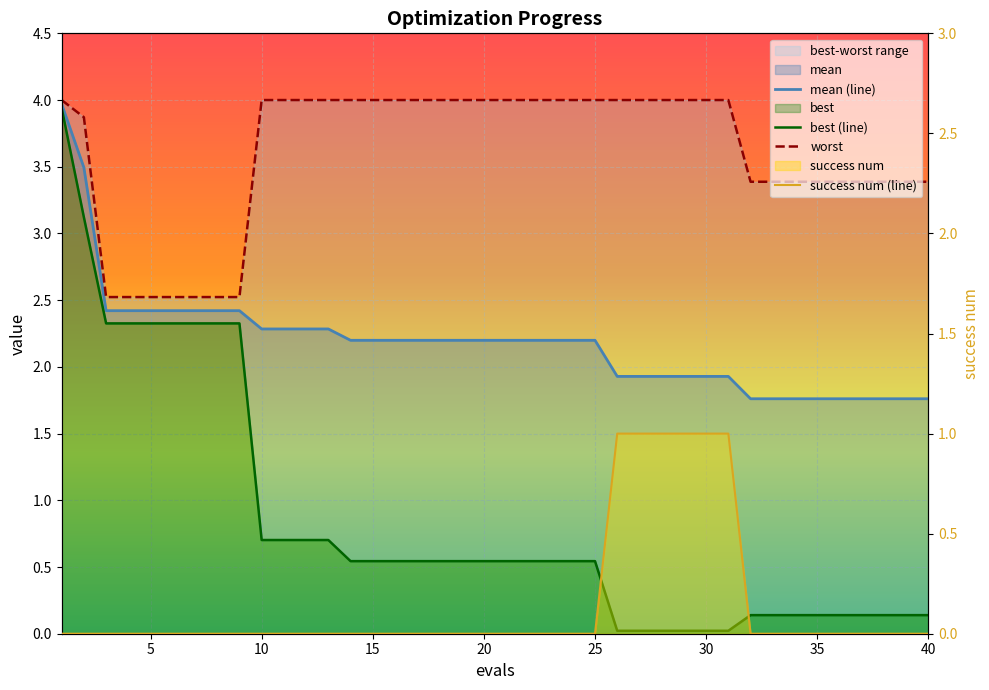

What is the approximate value of worst at 30?

4.0